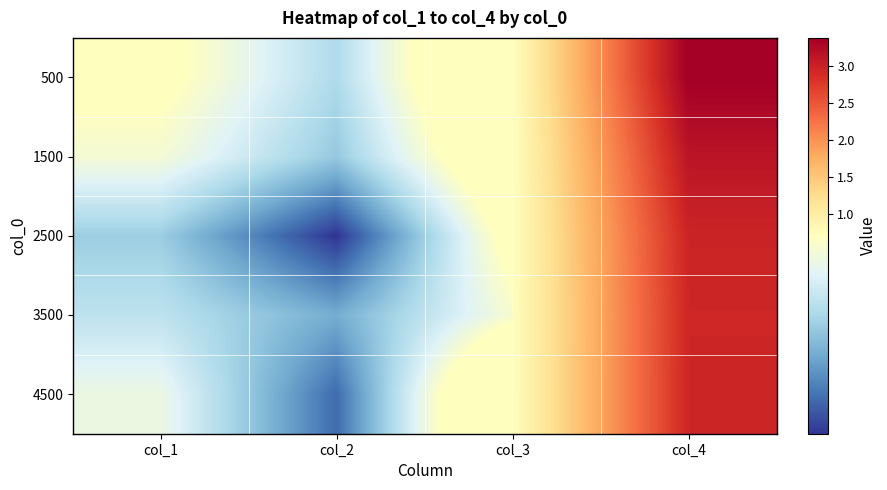

Rank the series by their maximum value, from lowest to highest.

3500, 4500, 2500, 1500, 500